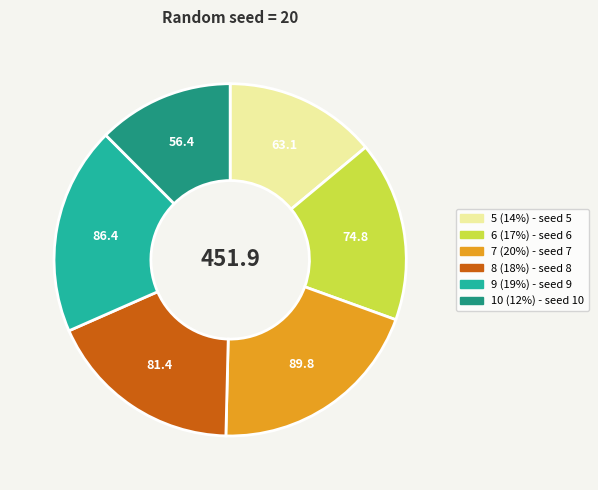

How many segments does this pie chart have?

6